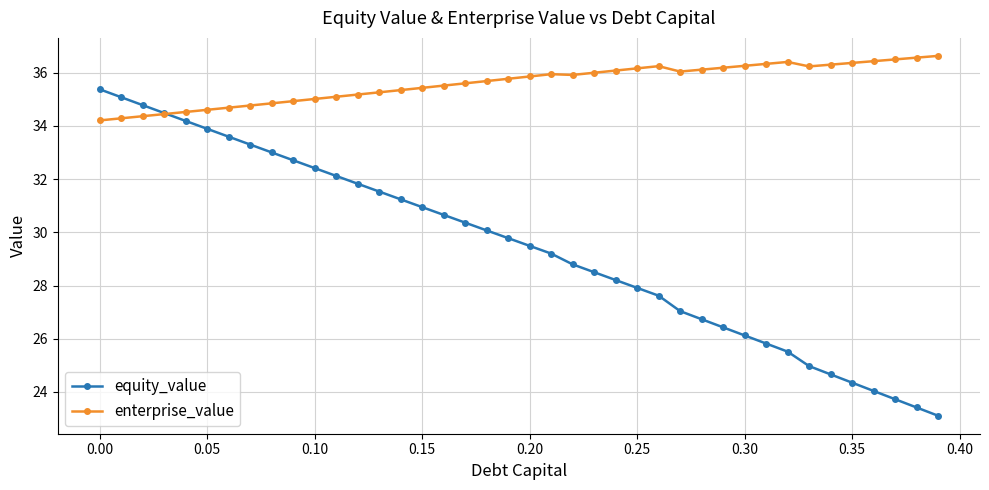

What is the lowest value of the enterprise_value series?

34.2